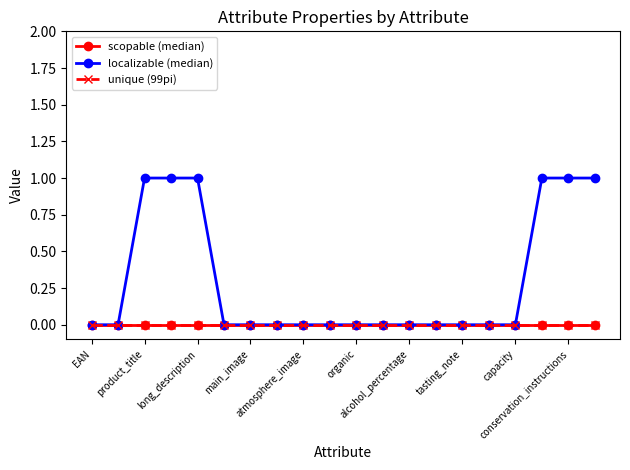

Count the localizable (median) values in the range 0 to 1.

20